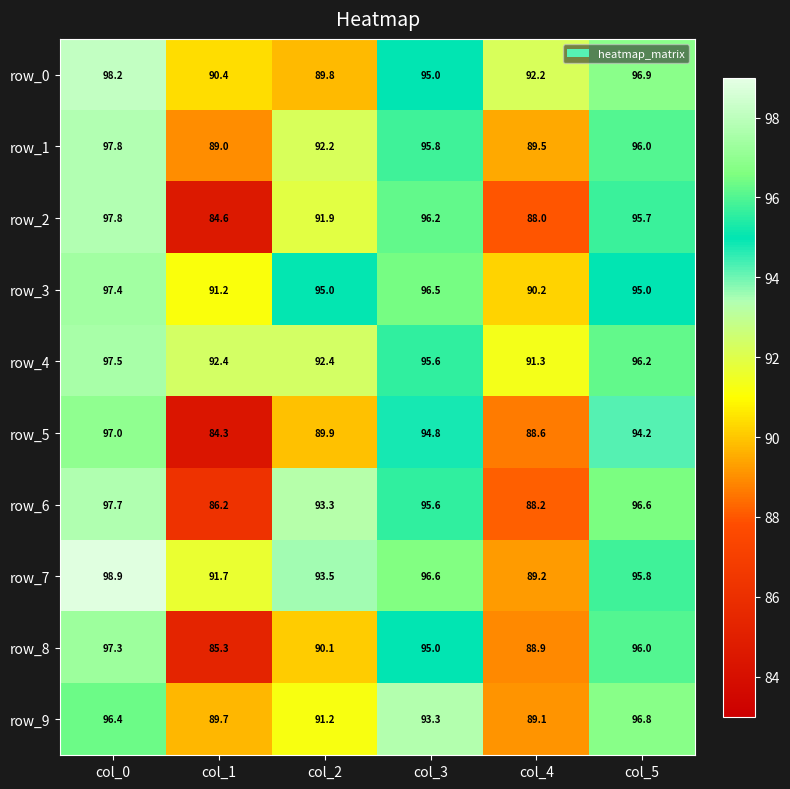

Reading right to left, what are all the values shown in this chart?

row_0: 96.9	92.2	95.0	89.8	90.4	98.2
row_1: 96.0	89.5	95.8	92.2	89.0	97.8
row_2: 95.7	88.0	96.2	91.9	84.6	97.8
row_3: 95.0	90.2	96.5	95.0	91.2	97.4
row_4: 96.2	91.3	95.6	92.4	92.4	97.5
row_5: 94.2	88.6	94.8	89.9	84.3	97.0
row_6: 96.6	88.2	95.6	93.3	86.2	97.7
row_7: 95.8	89.2	96.6	93.5	91.7	98.9
row_8: 96.0	88.9	95.0	90.1	85.3	97.3
row_9: 96.8	89.1	93.3	91.2	89.7	96.4